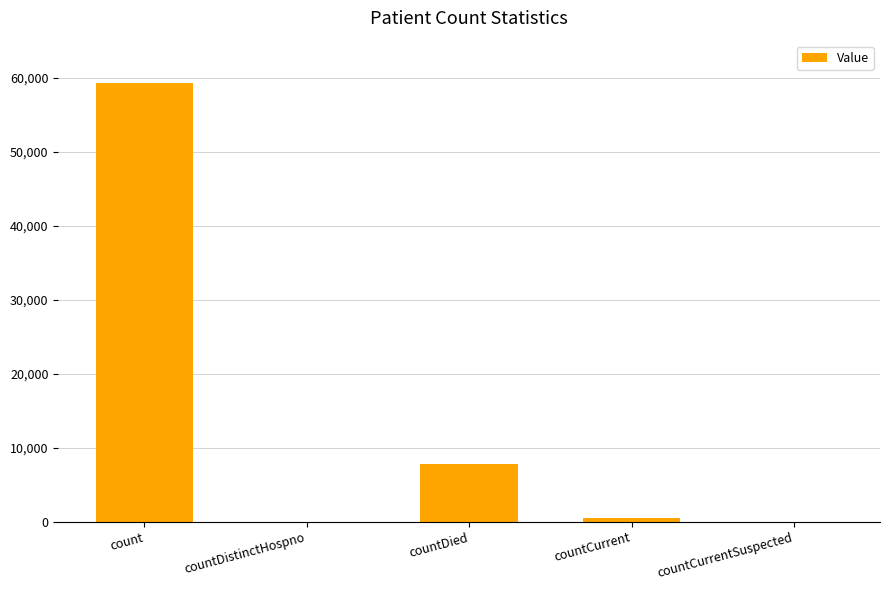

What is the sum of all values?

67575